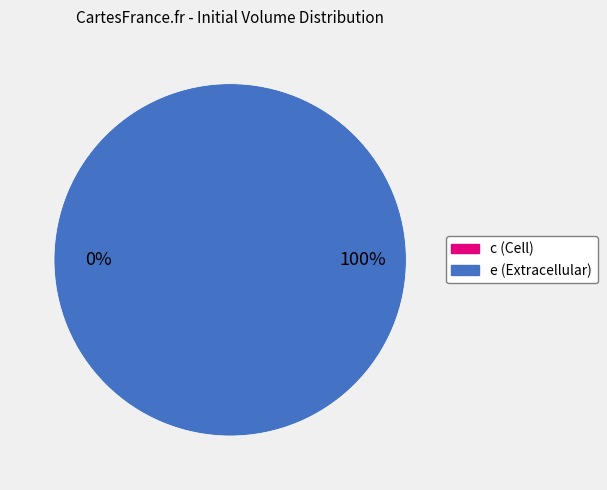

To the nearest percent, what is the difference between the e and c slice percentages?

100%